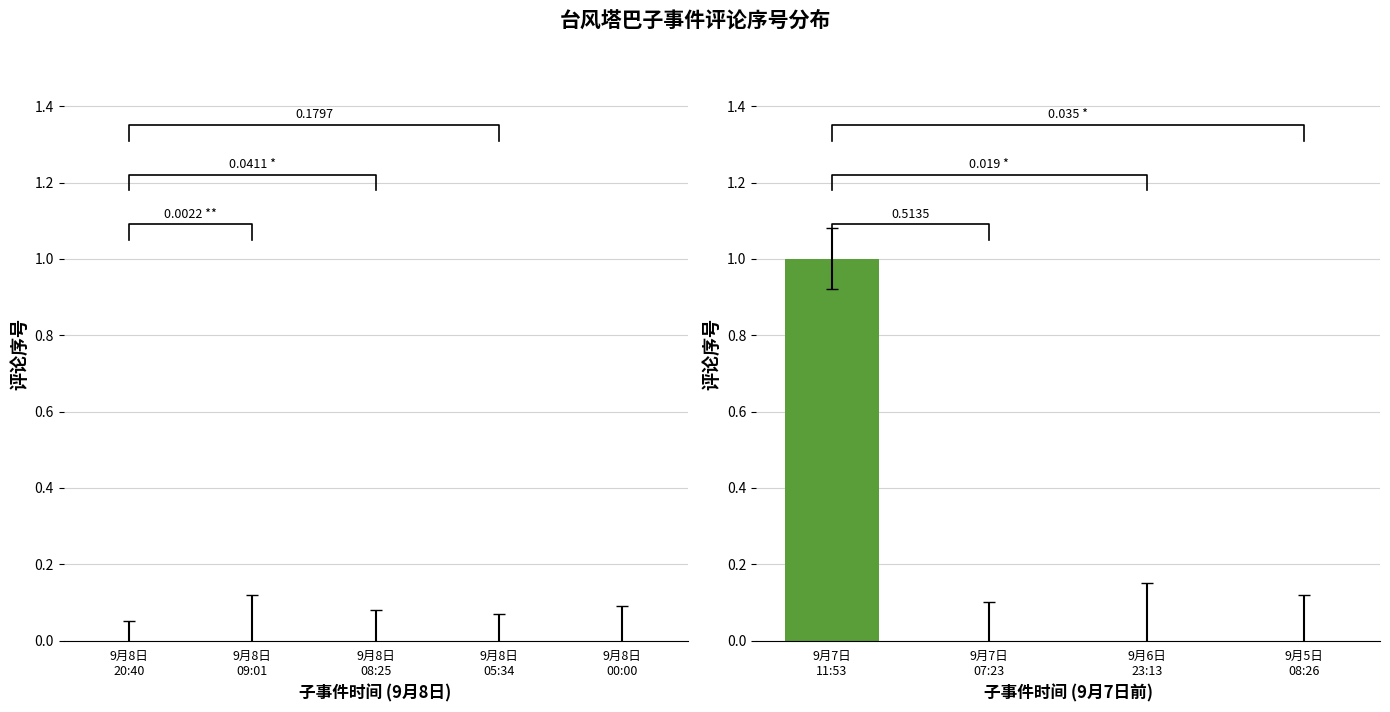

Is it true that the value at 9月5日 08:26 is 1?

False